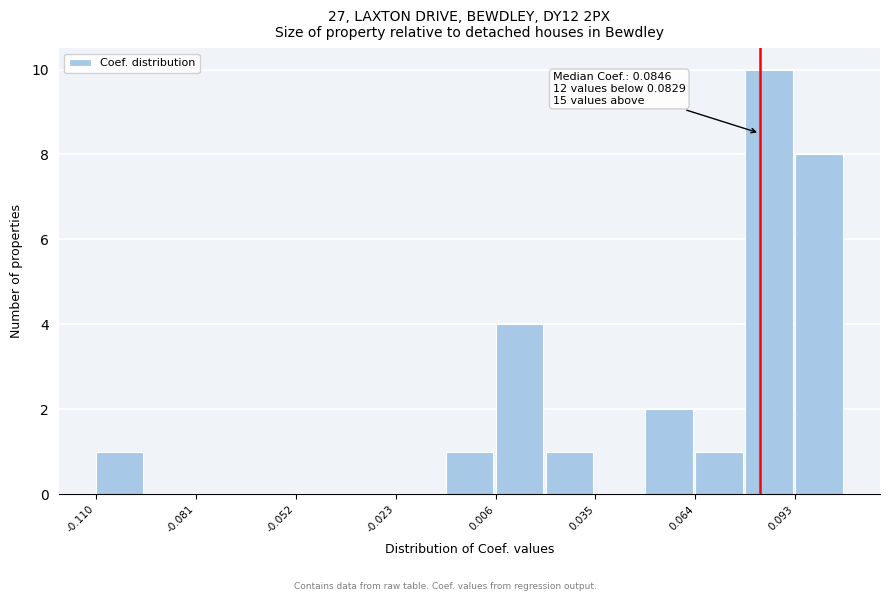

Around what value on the x-axis is the tallest bar? Give the approximate position of its centre, as read against the axis.

0.085